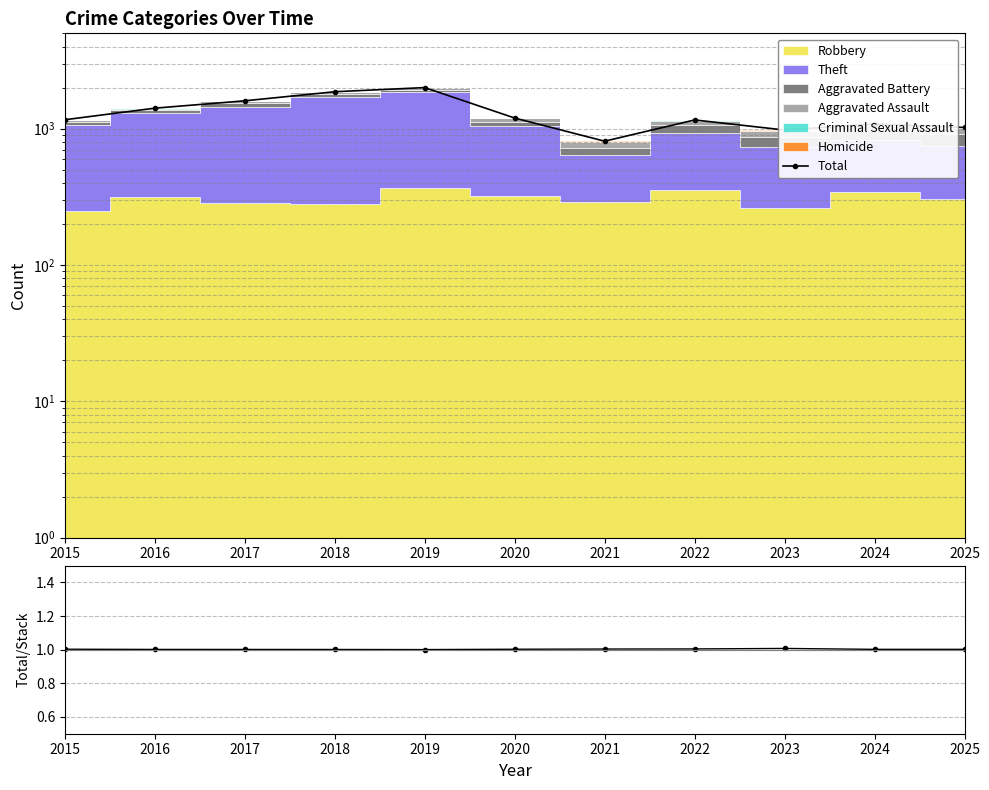

The value of Total at 2022 is 1158.0. True or false?

True